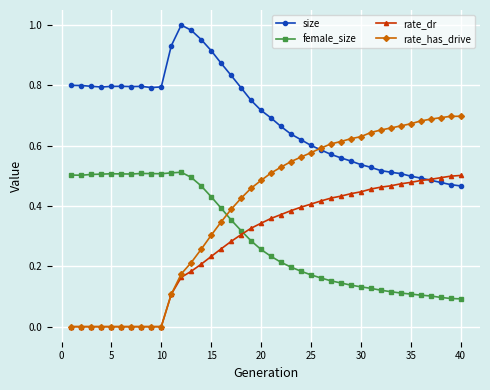

How many times do rate_has_drive and female_size cross each other?

1